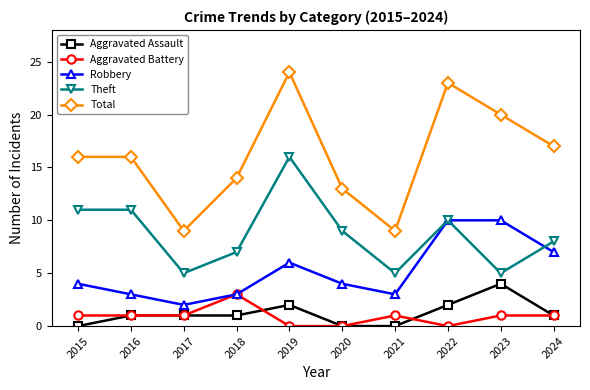

At which category is the sum across all series the highest?

2019